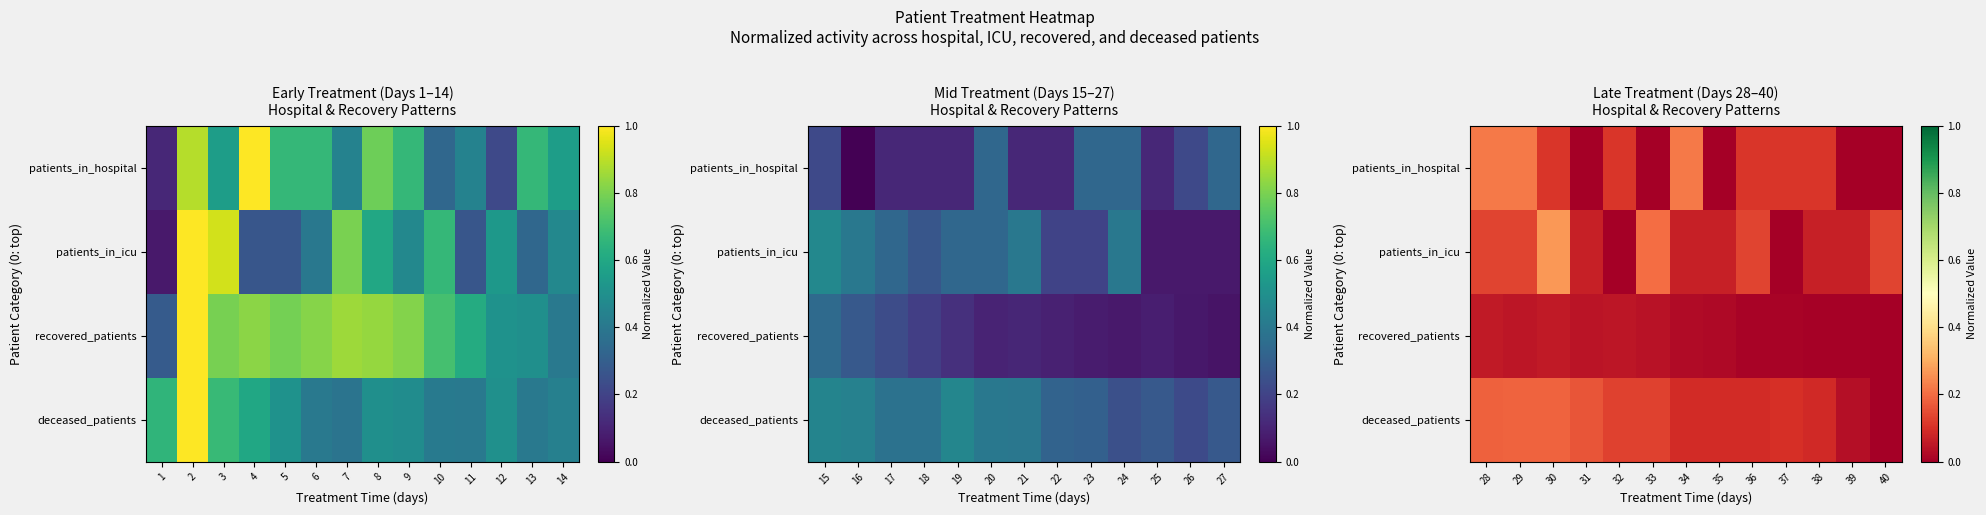

What is the difference between the highest and lowest values at 29?

0.2